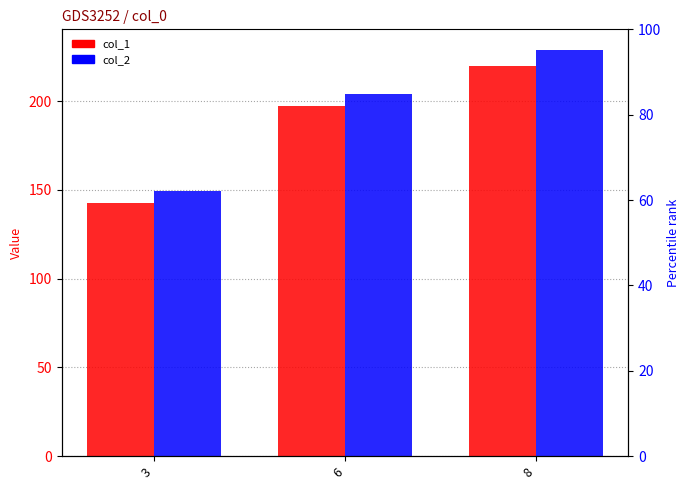

Which series has the widest spread of values?

col_2